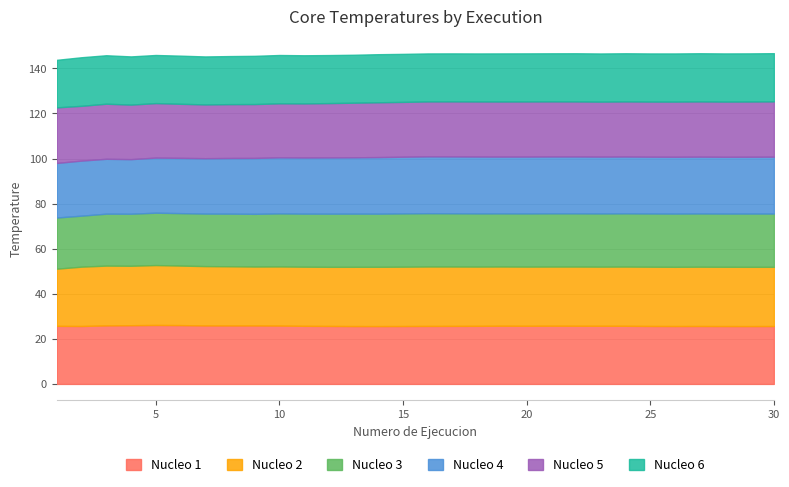

Which category has the highest value in the Nucleo 6 series?

2